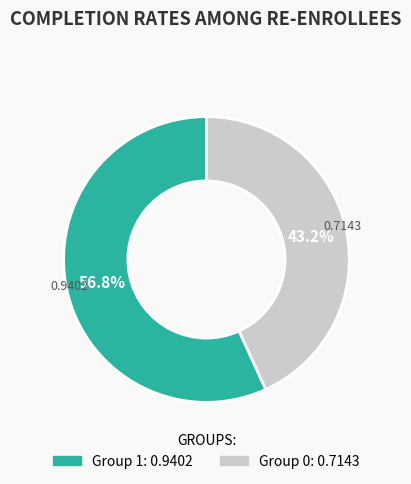

Is there any slice that represents more than half of the pie?

Yes